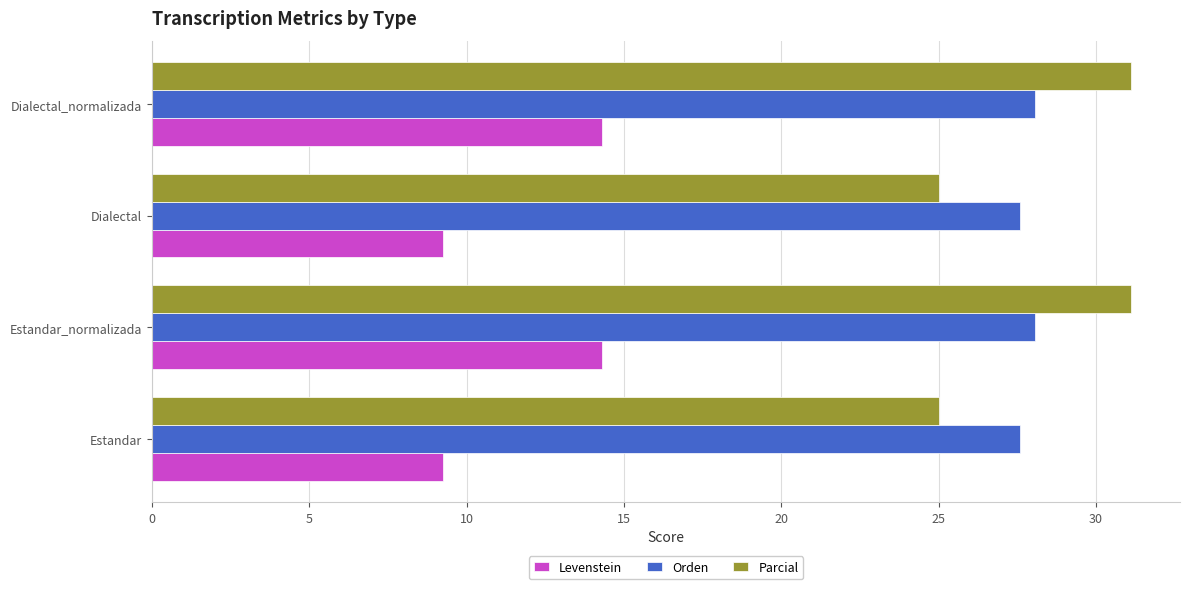

What is the difference between the second highest and minimum values in the Levenstein series?

5.0